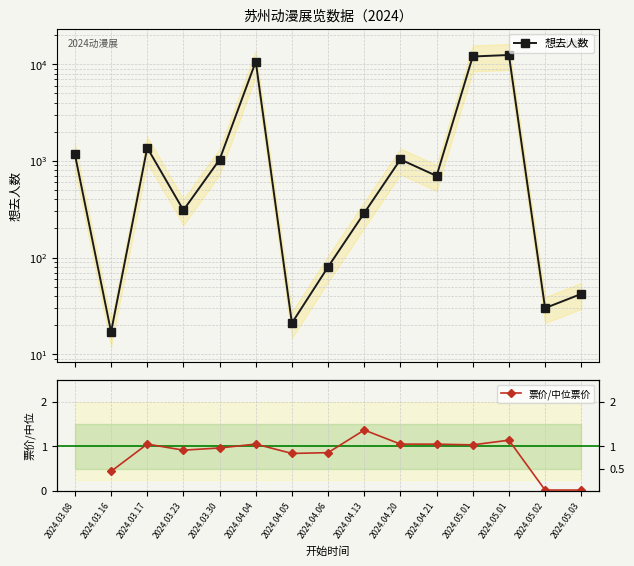

How many lines are shown in the chart?

2